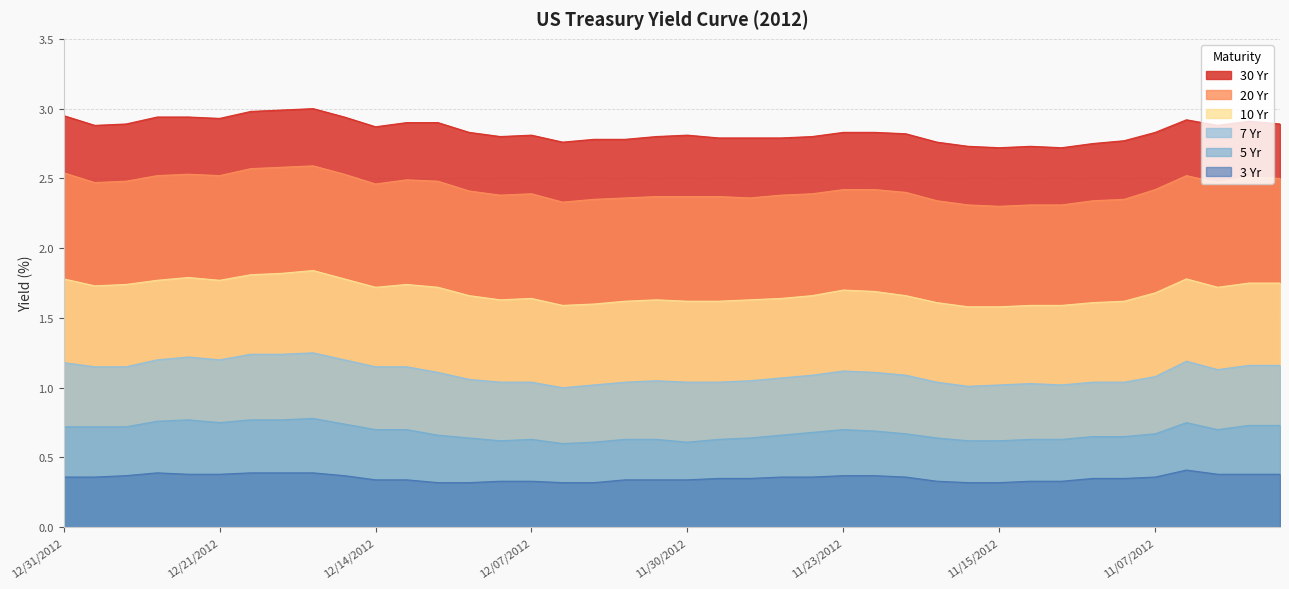

Where is 10 Yr nearest to the value 1?

11/16/2012